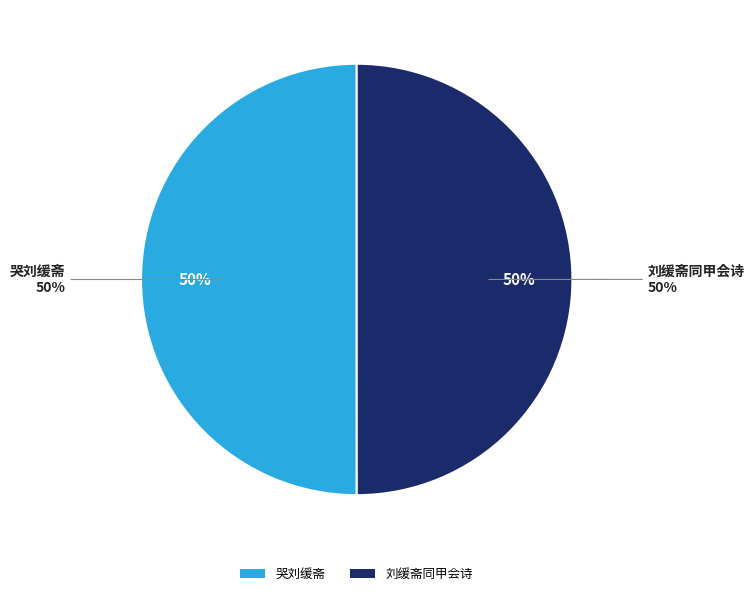

Combined, do 哭刘缓斋 and 刘缓斋同甲会诗 account for over 50%?

Yes